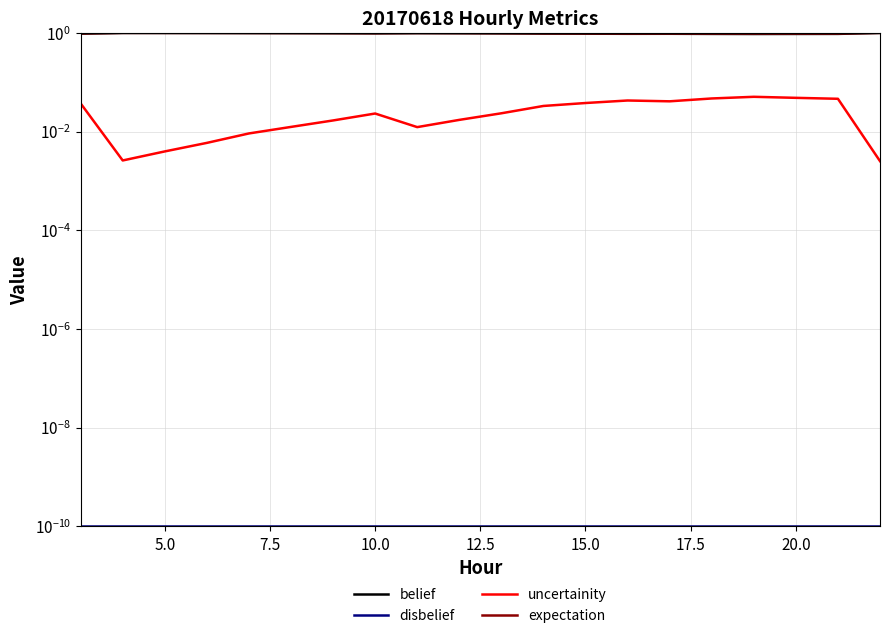

True or false: disbelief and uncertainity intersect in this chart.

False